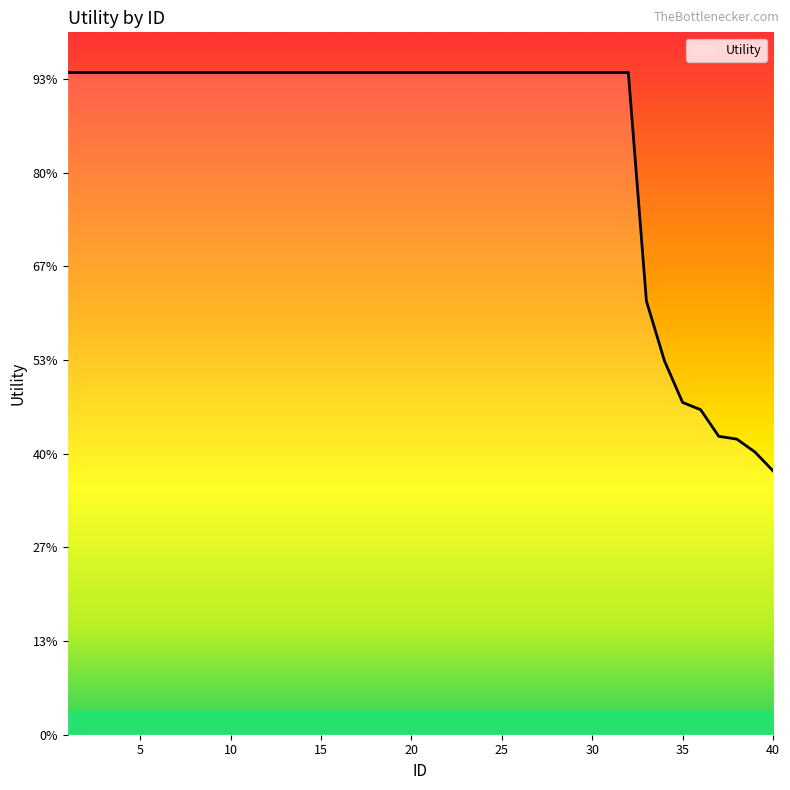

Does the chart display data point markers on the line(s)?

No